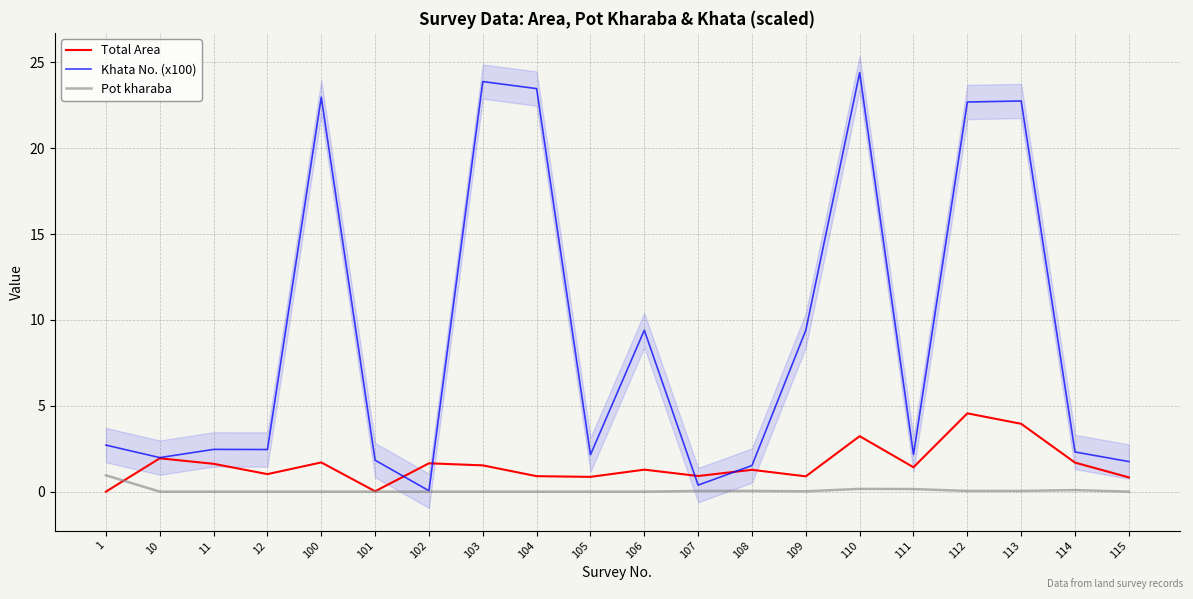

What is the total value across all series at 106?

10.7